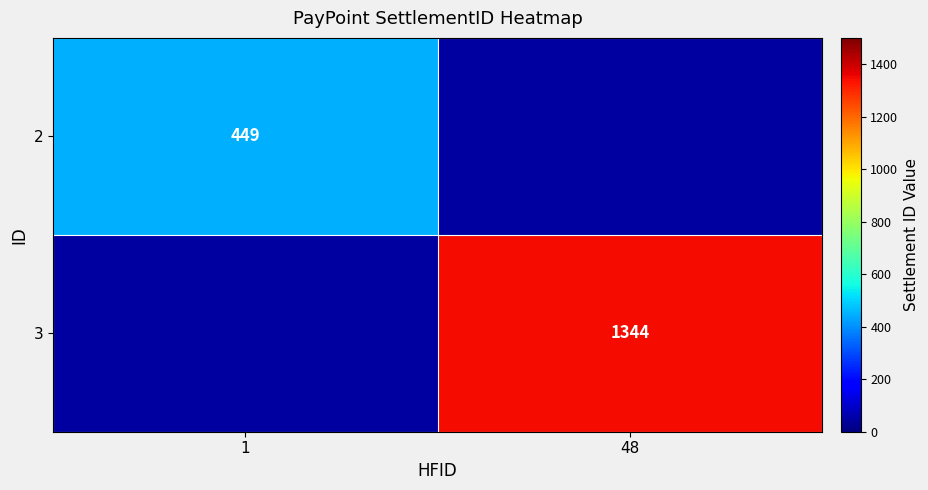

Is it true that 3 equals 1344 at 48?

True